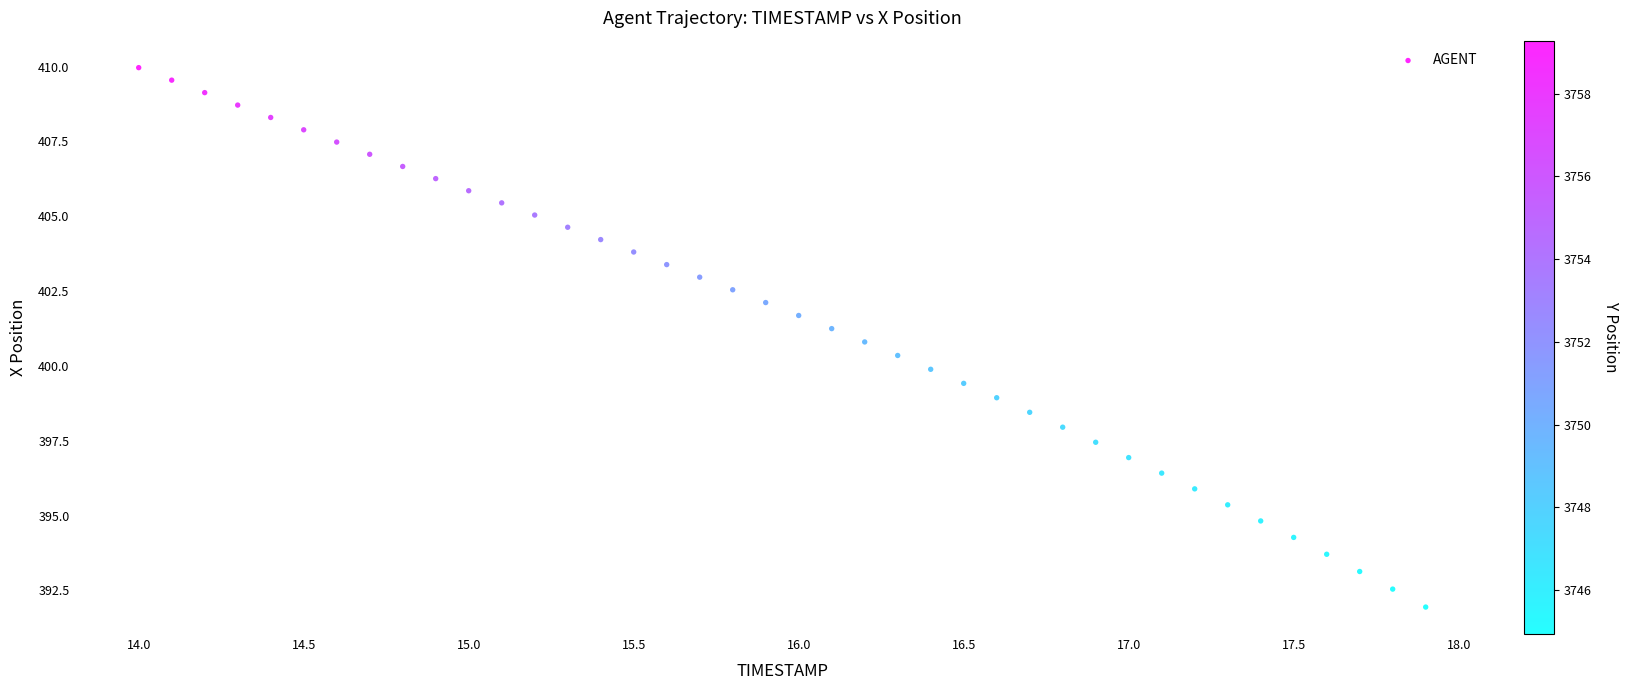

What is the range of X values (max minus min)?

3.9